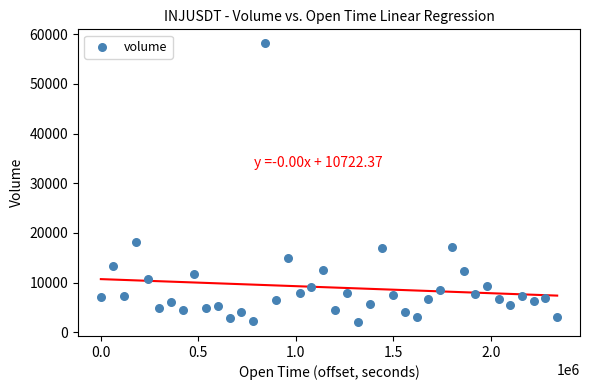

What is the range of X values (max minus min)?

2340000.0